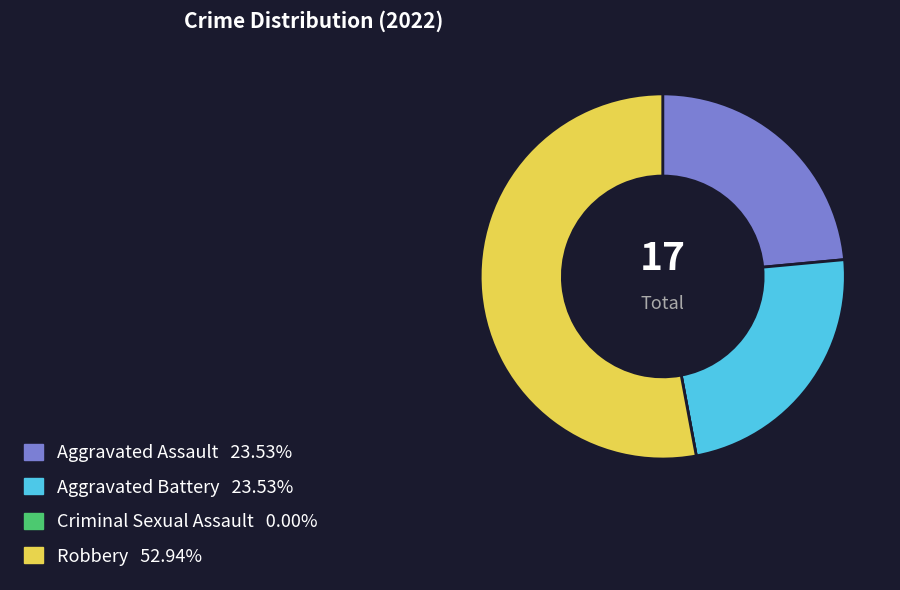

Which category accounts for the majority?

Robbery